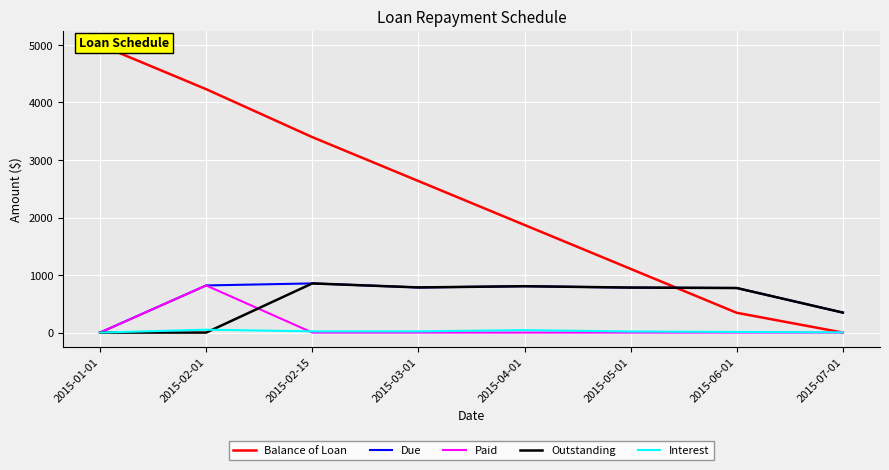

At how many categories does at least one series exceed 3454?

2